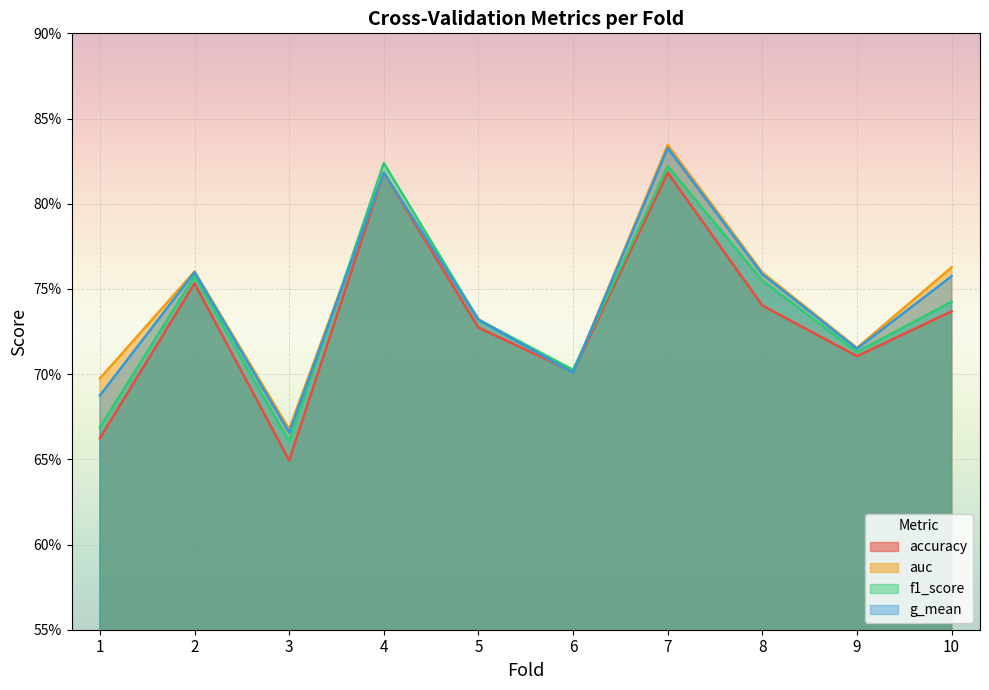

In g_mean, how many points are lower than both neighbors (excluding endpoints)?

3